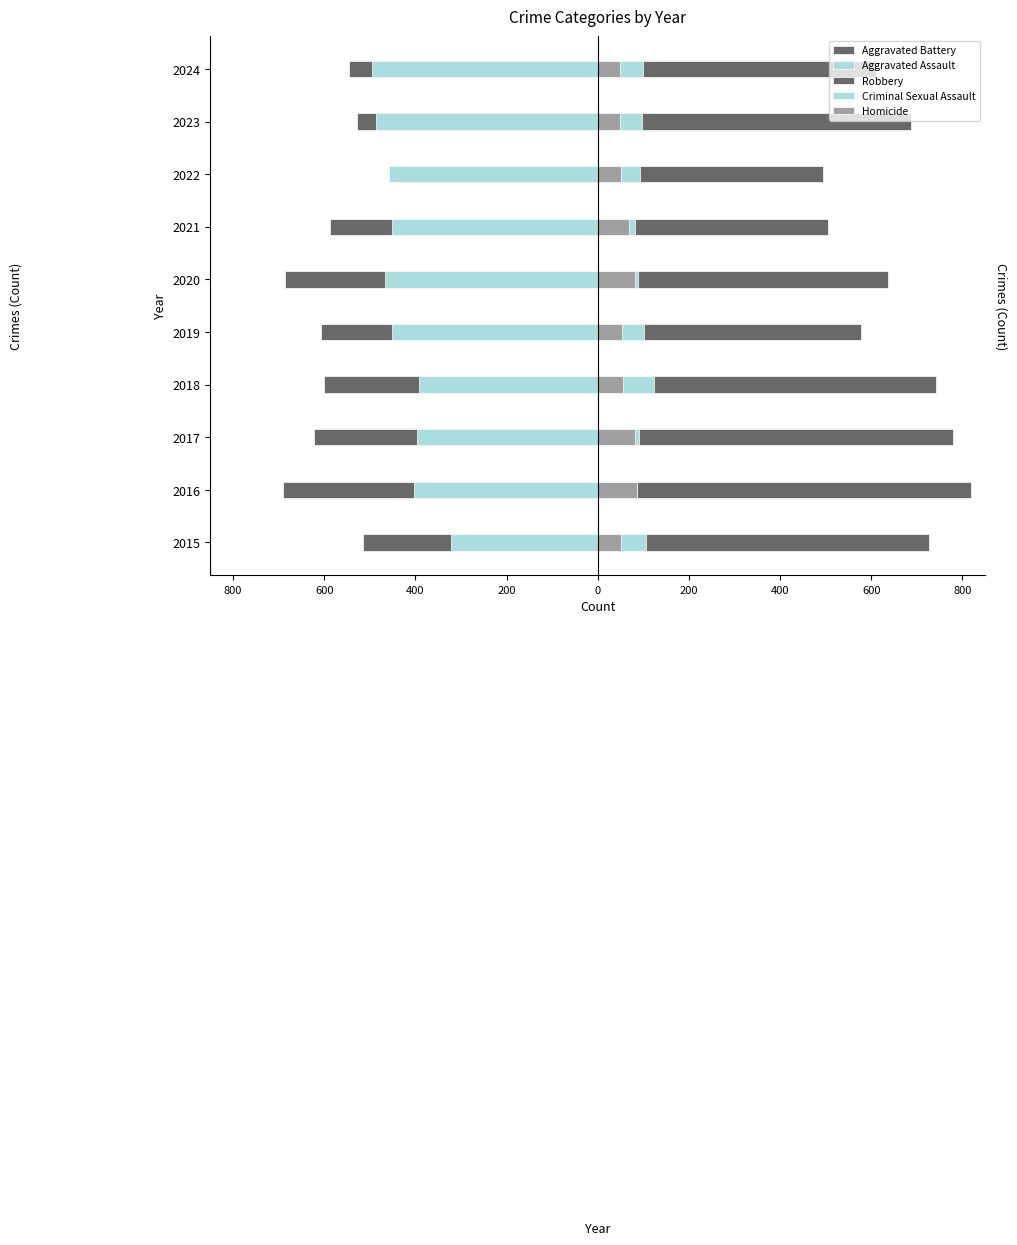

What is the spread (max minus min) of values at 2017?

1403